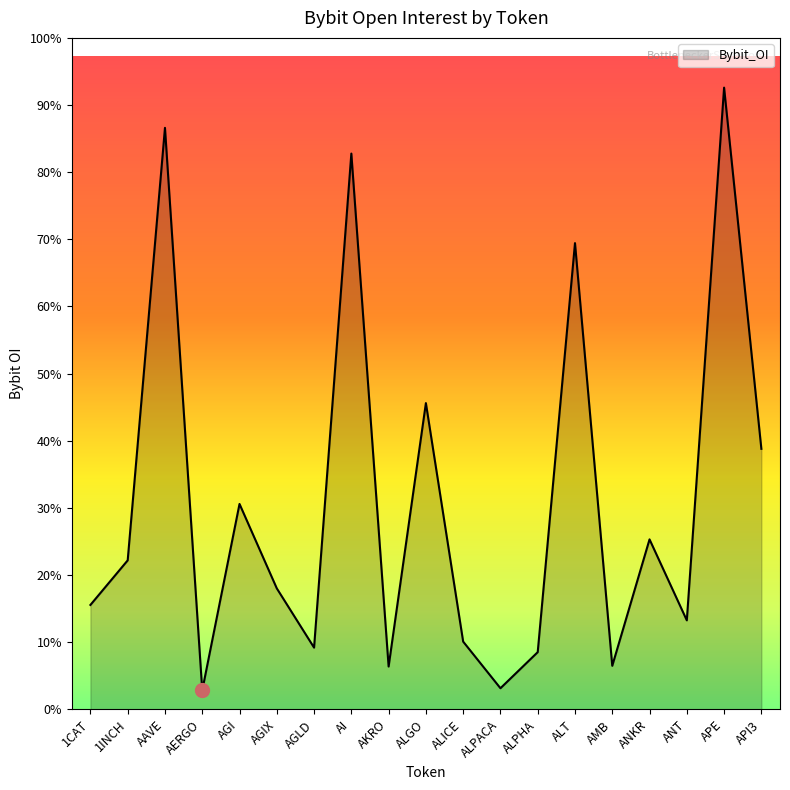

Does the chart have visible grid lines?

No